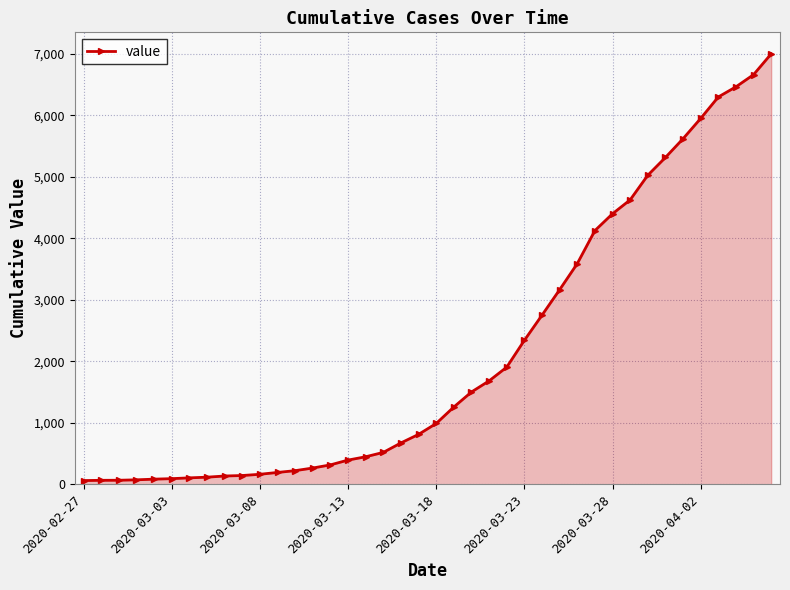

How many series are shown in this chart?

1